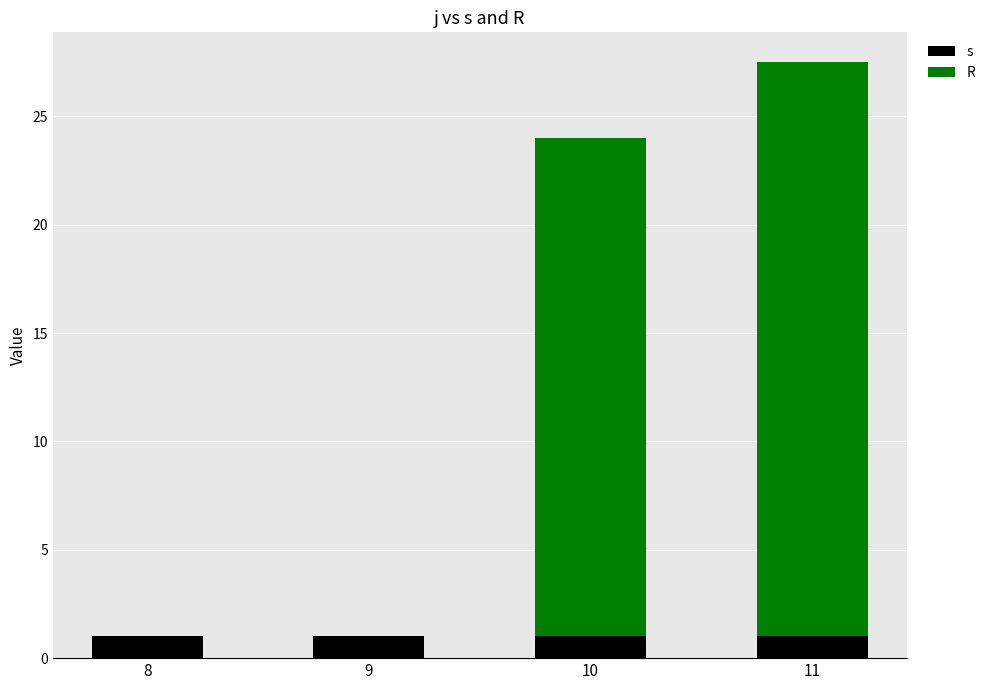

Are the bars grouped side by side (vs. stacked)?

No